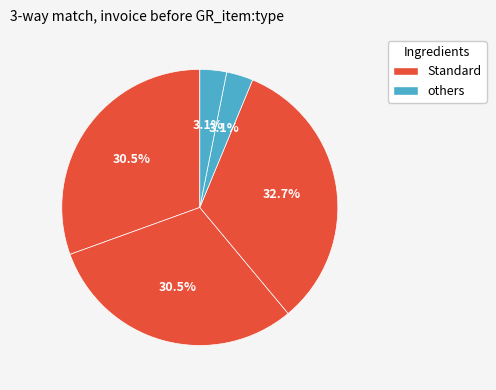

To the nearest percent, what is the average slice percentage?

20%